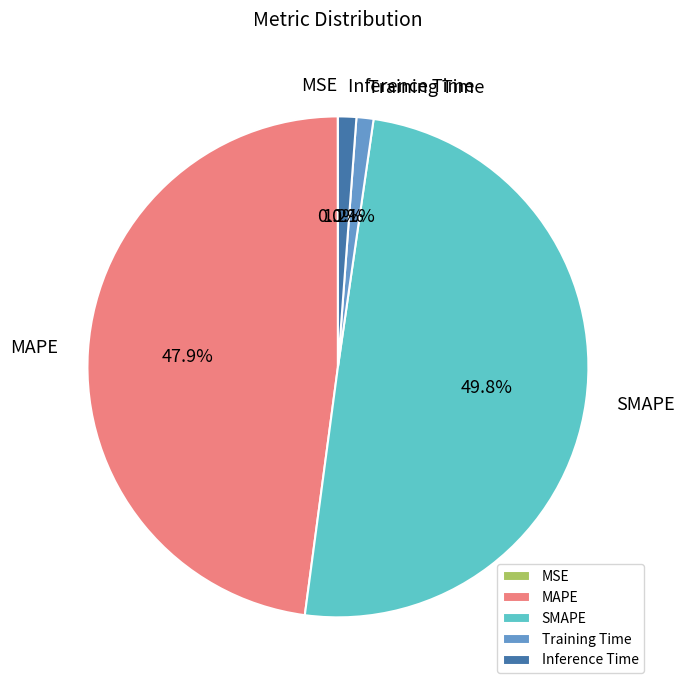

Which has a higher value, Training Time or SMAPE?

SMAPE